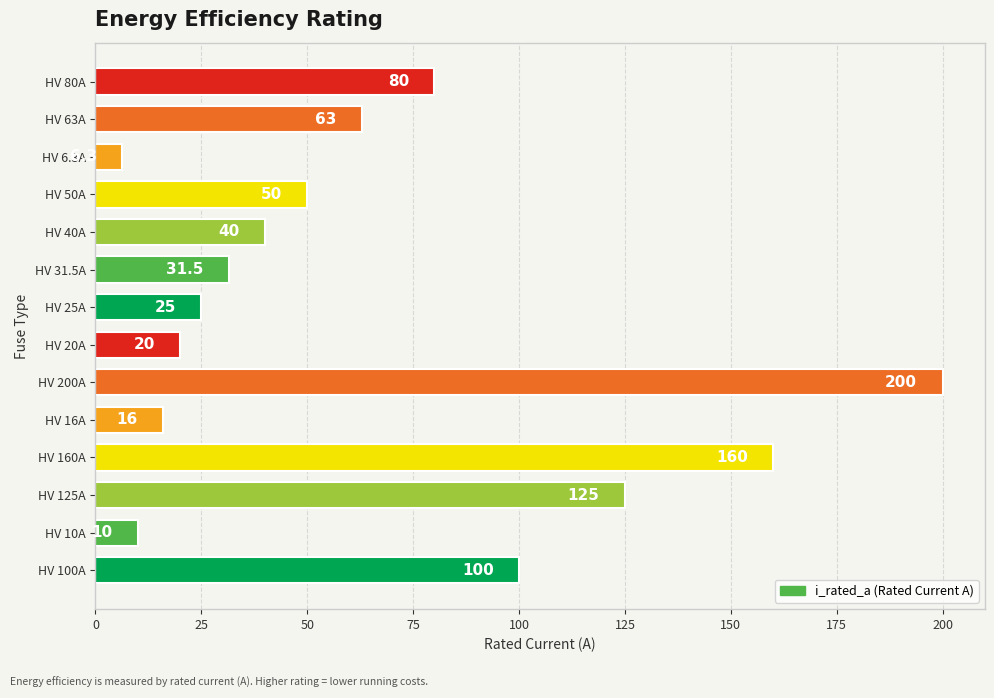

How many values are below 50?

7